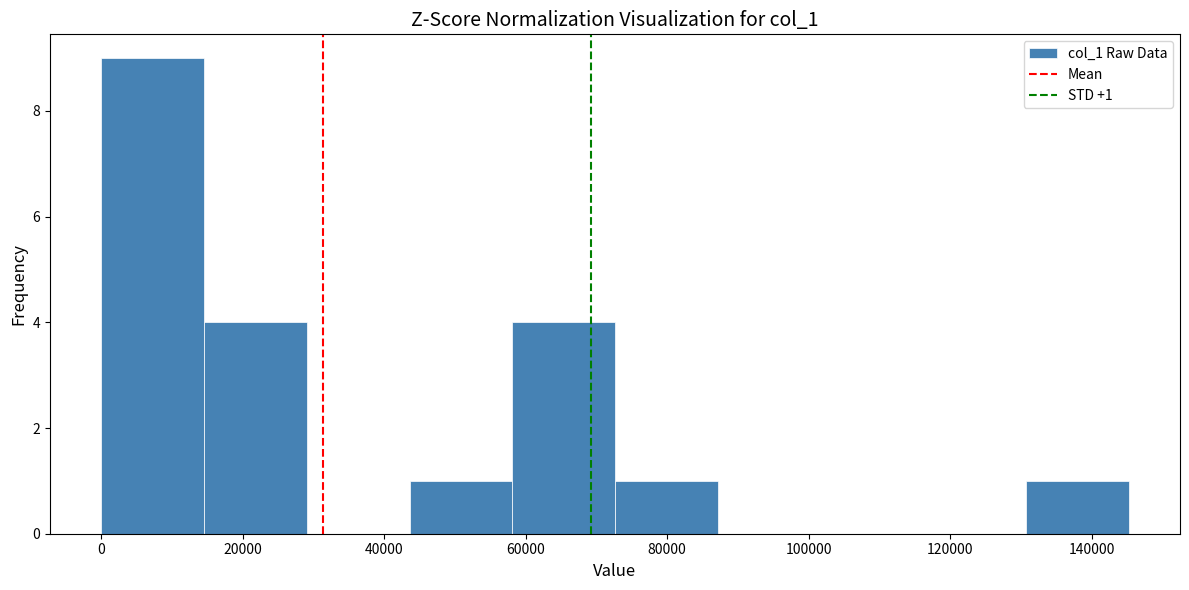

Over which range of the x-axis is the bar tallest?

0 to 14000